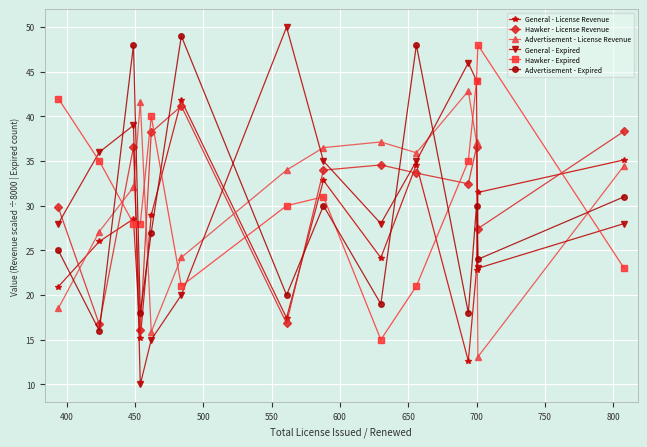

Which series has the widest spread of values?

General - Expired